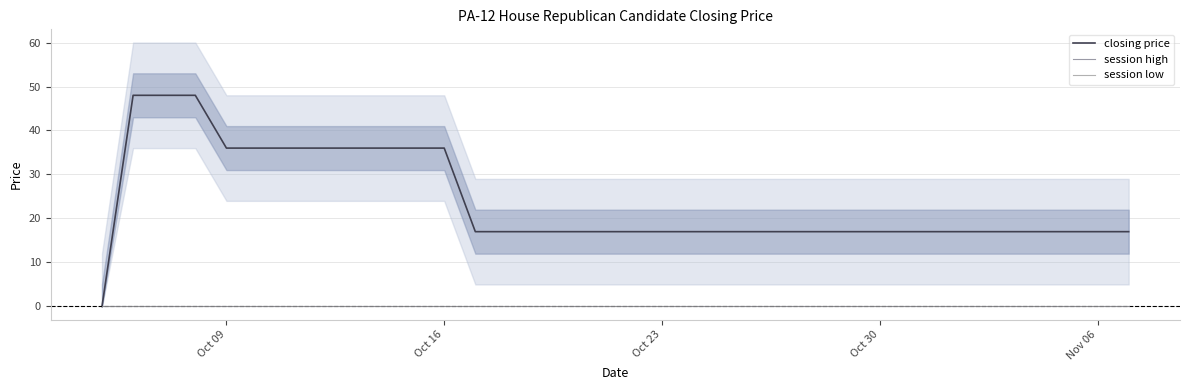

Does the chart display data point markers on the line(s)?

No